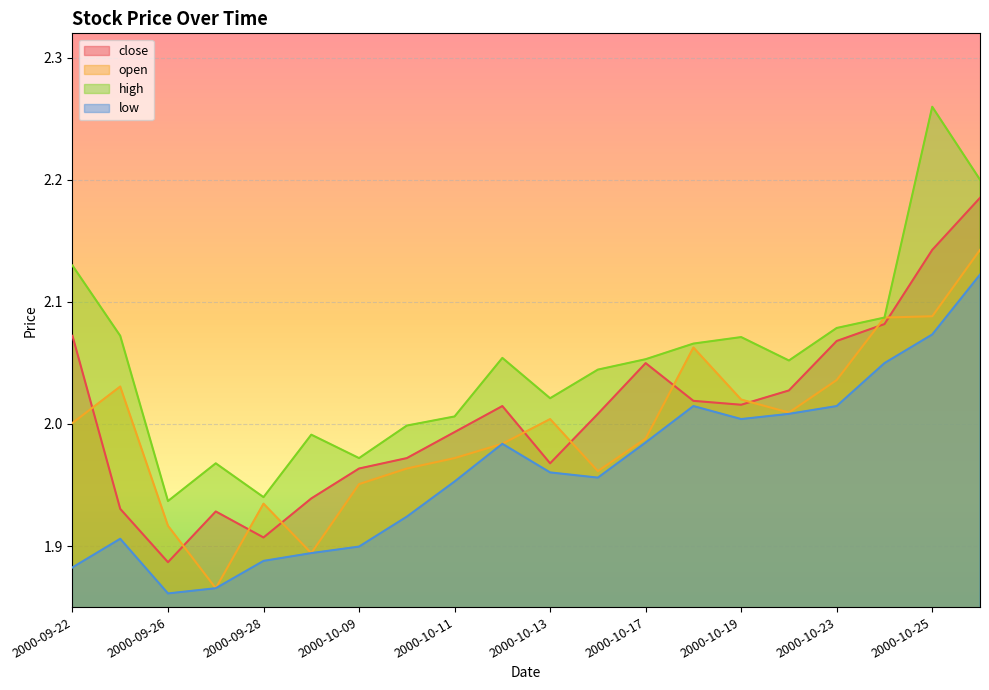

What is the maximum value for low?

2.1